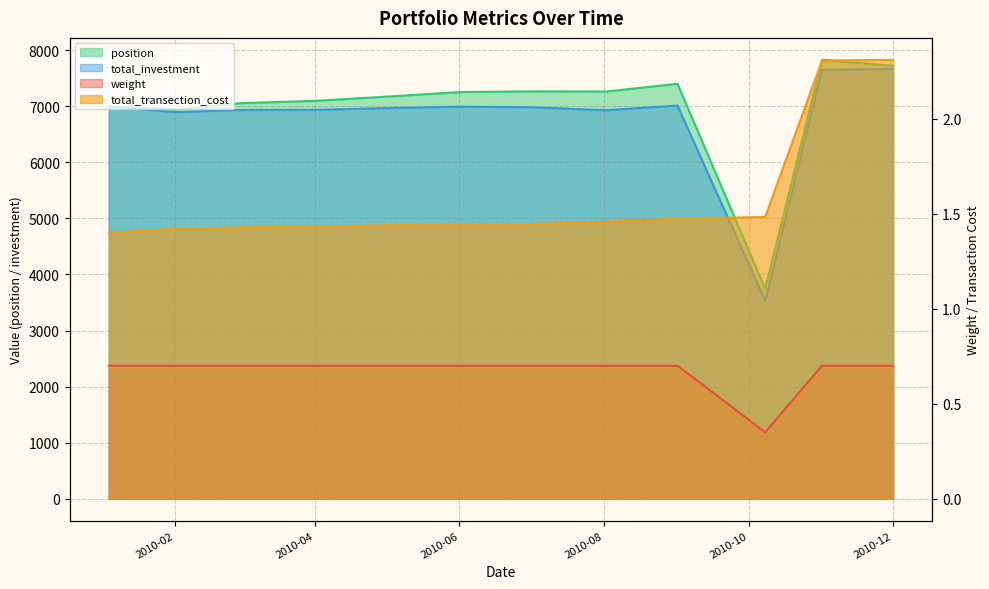

True or false: weight and total_investment cross at least once.

False